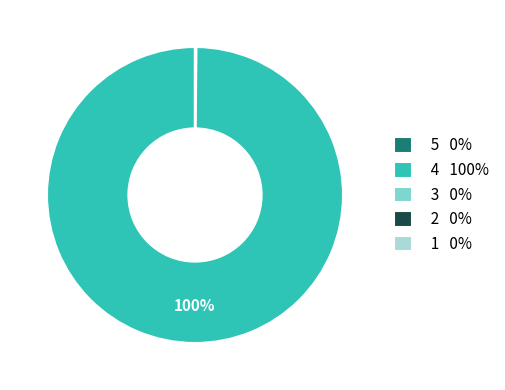

To the nearest percent, what portion does 4 100% represent?

100%